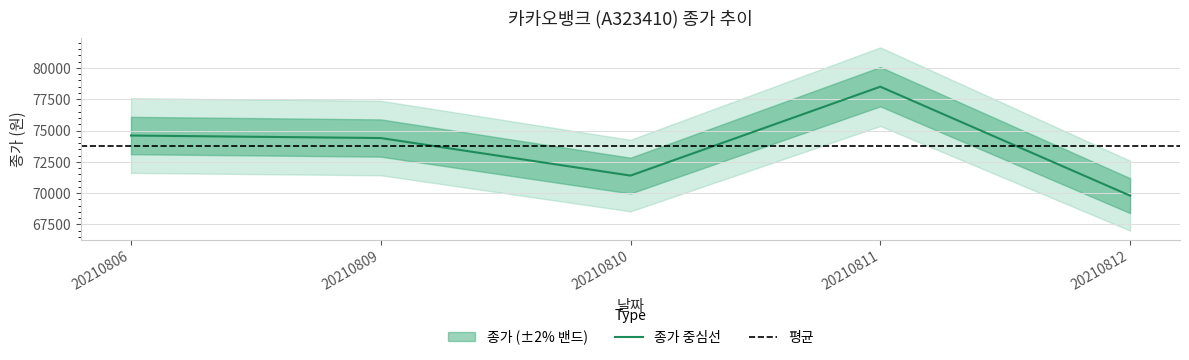

Rank the categories by value from lowest to highest.

20210812, 20210810, 20210809, 20210806, 20210811